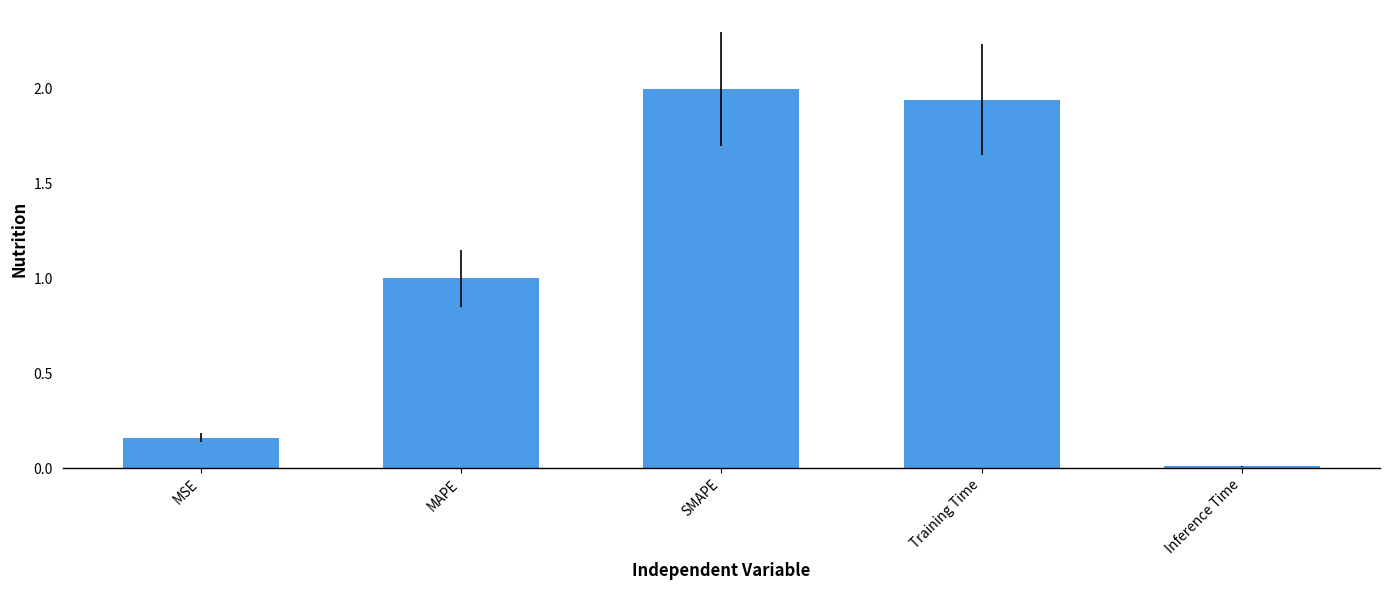

How many data points are above 1?

3